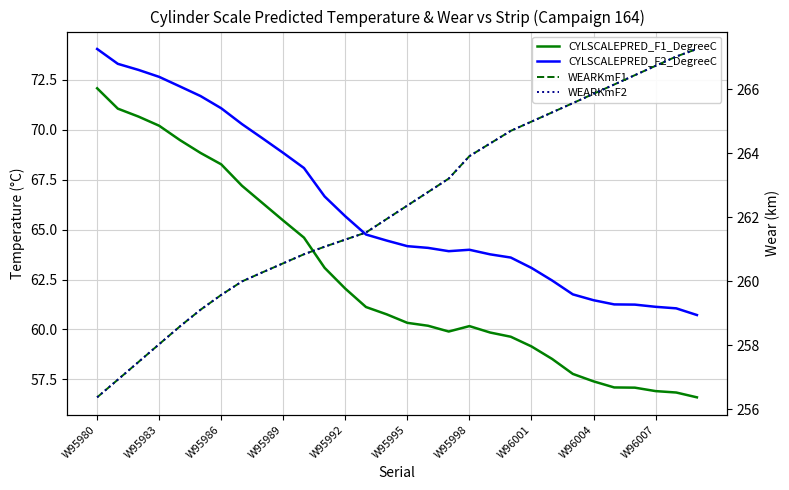

What is the difference between the highest and lowest values at W95980?

184.3